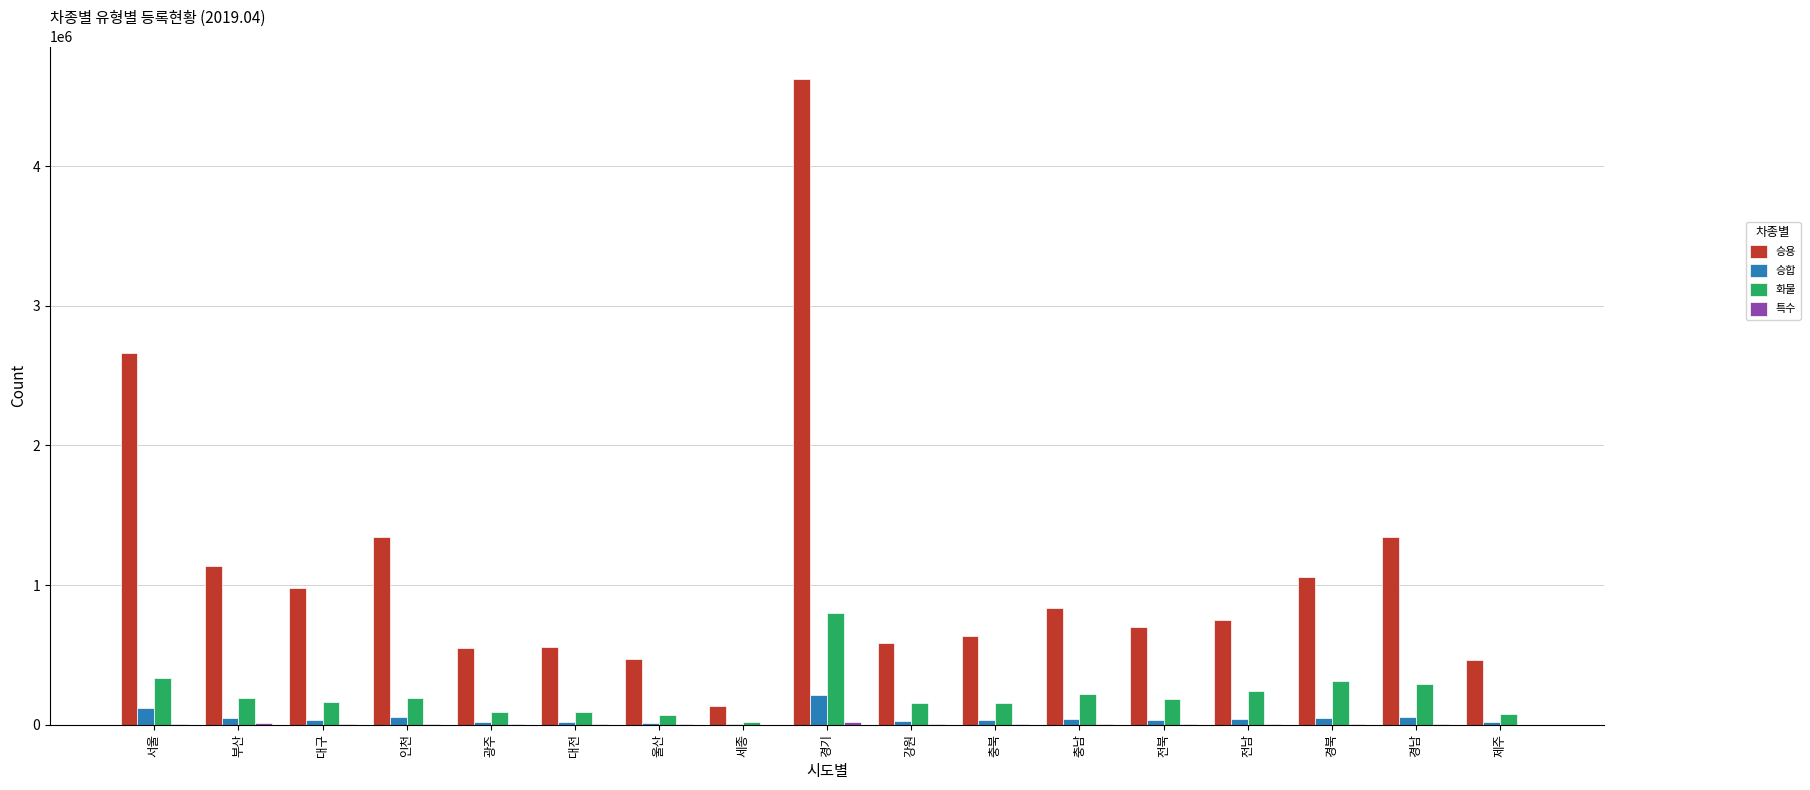

How many series are shown in this chart?

4